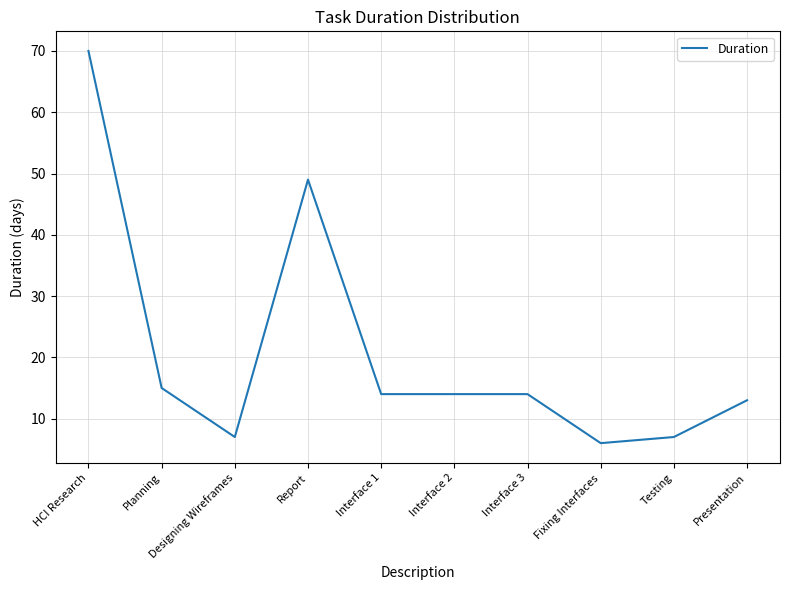

How many lines are shown in the chart?

1